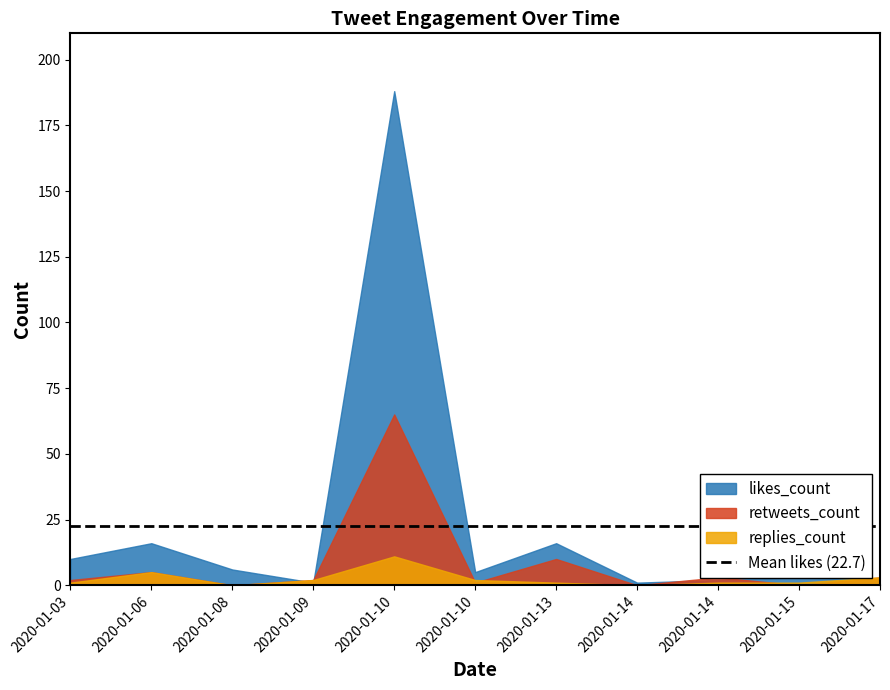

At which category is the sum across all series the highest?

2020-01-10